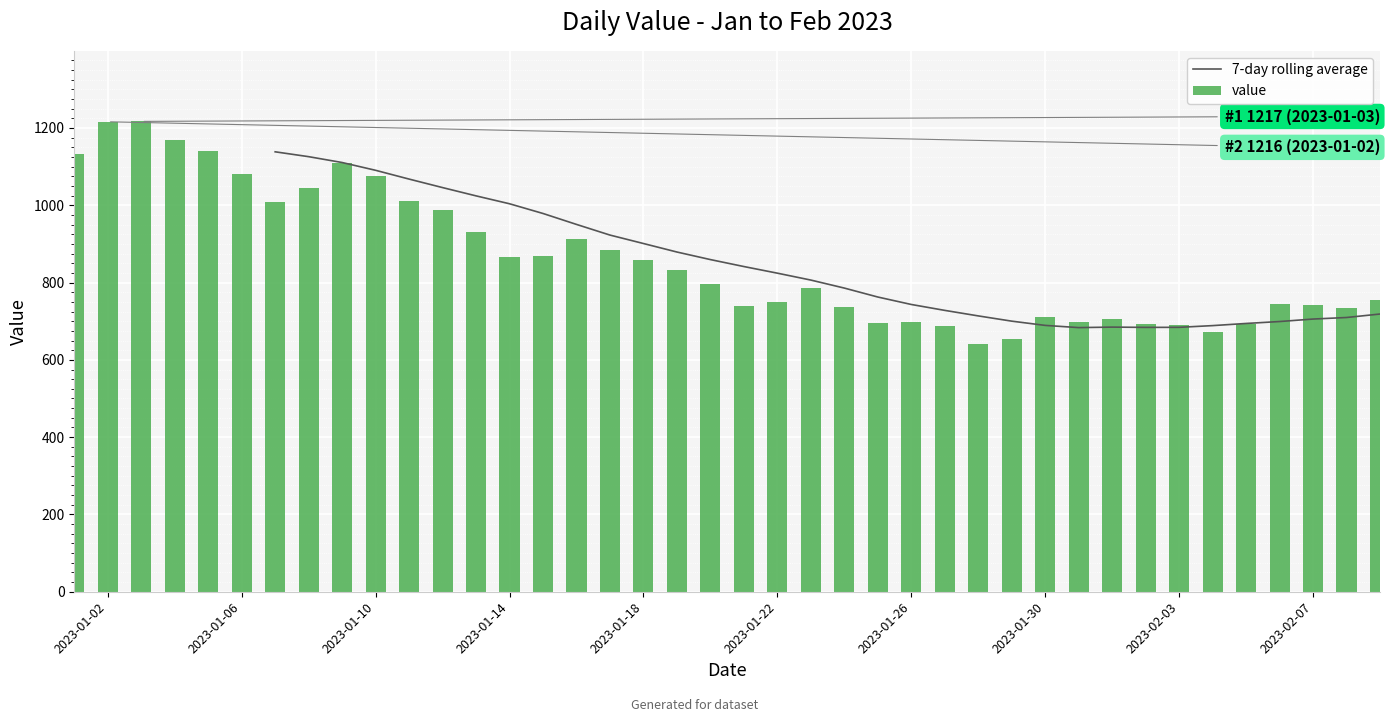

What are all the series names shown in the legend?

7-day rolling average, value